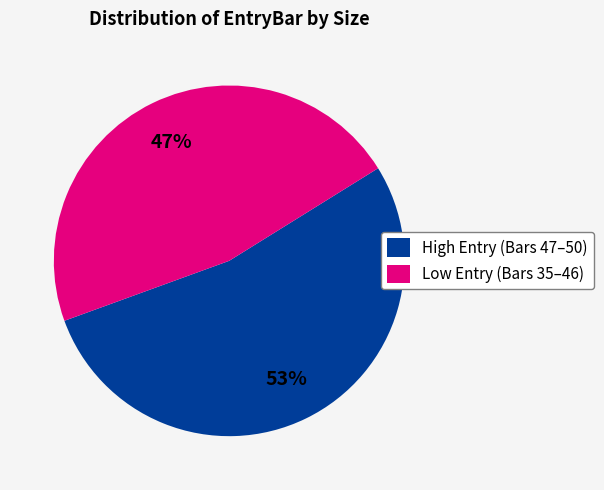

To the nearest percent, what is the average slice percentage?

50%